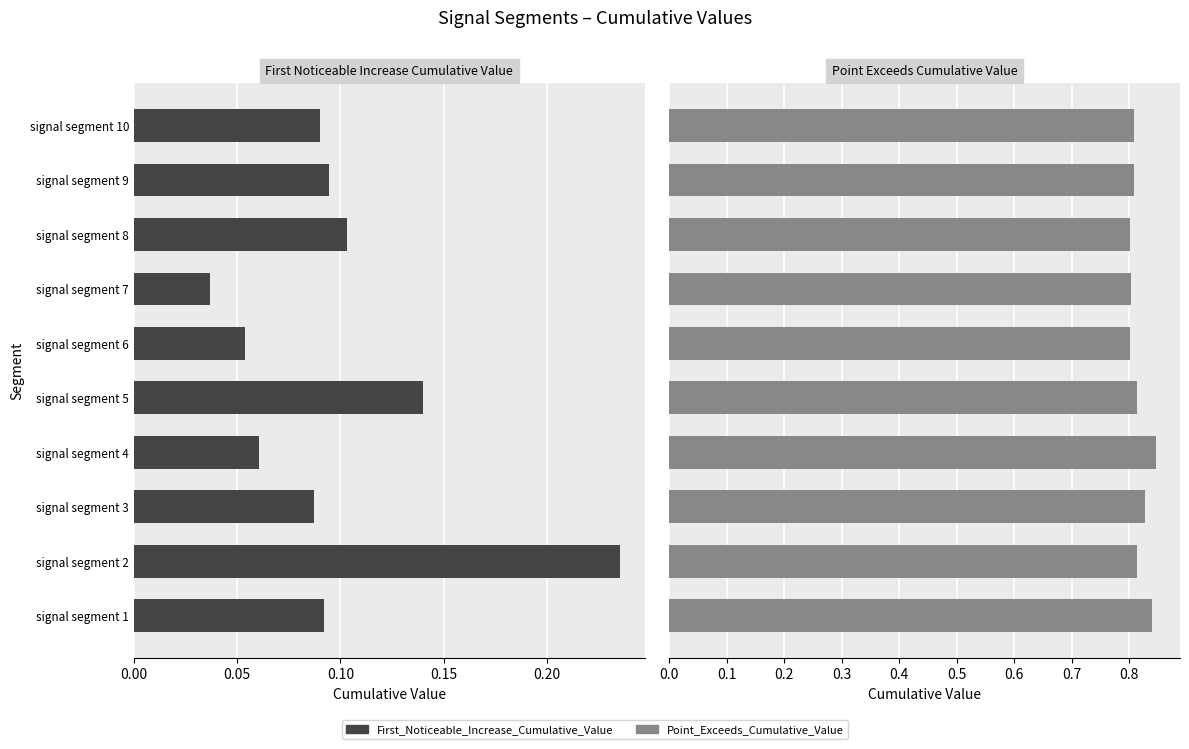

The value of Point_Exceeds_Cumulative_Value at signal segment 8 is 0.3. True or false?

False